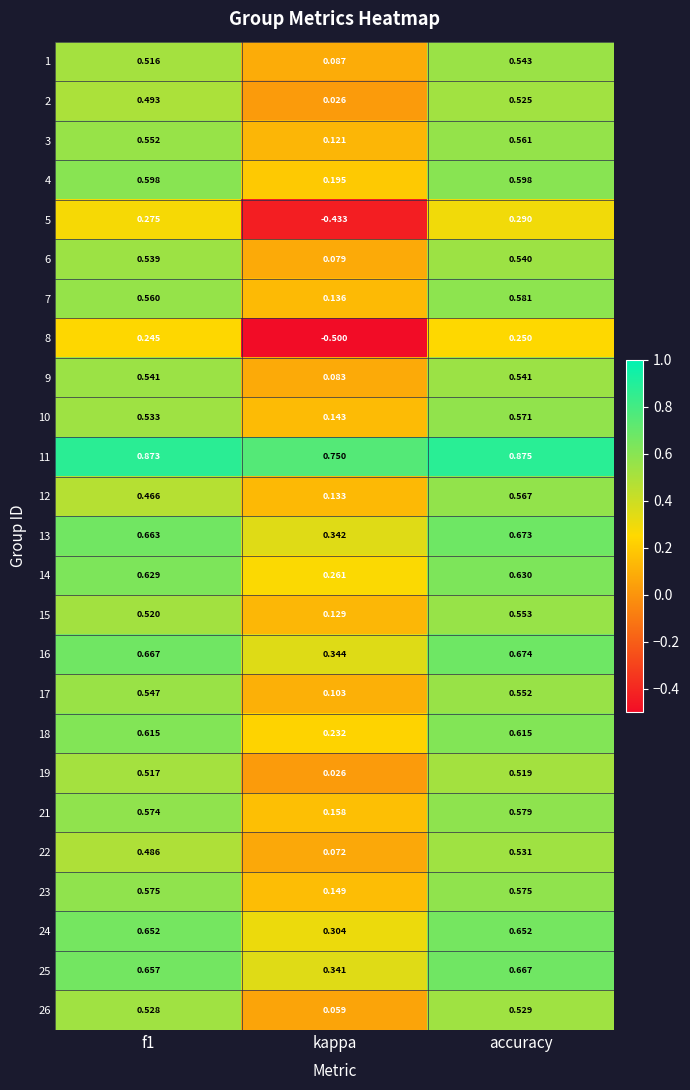

How many series are shown in this chart?

25